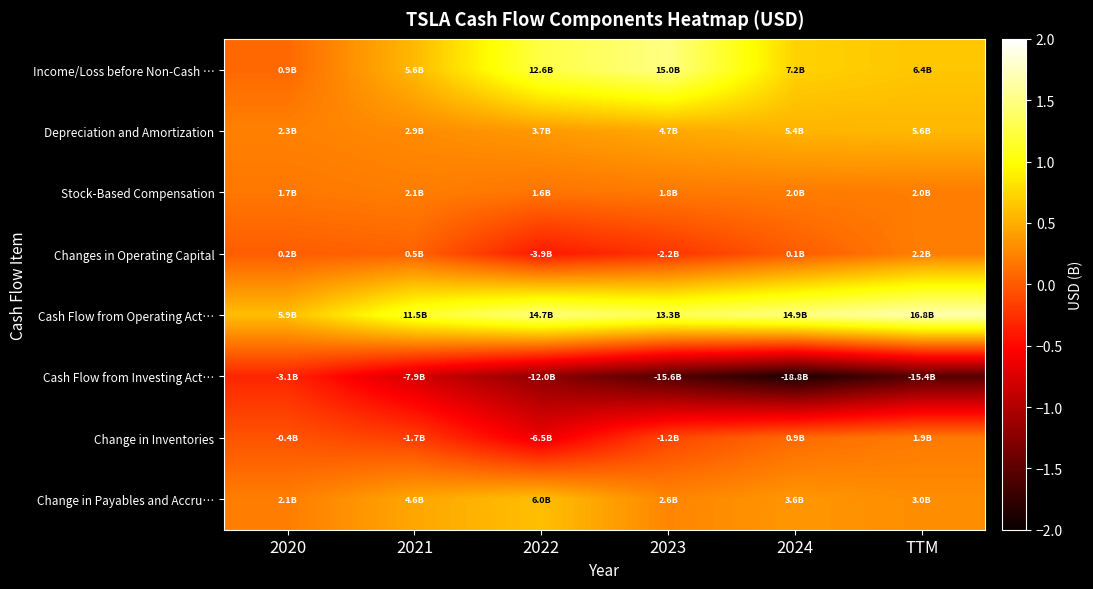

Reading right to left, what are all the values shown in this chart?

Income/Loss before Non-Cash …: TTM=6429000000	2024=7153000000	2023=14974000000	2022=12587000000	2021=5644000000	2020=862000000
Depreciation and Amortization: TTM=5569000000	2024=5368000000	2023=4667000000	2022=3747000000	2021=2911000000	2020=2322000000
Stock-Based Compensation: TTM=2048000000	2024=1999000000	2023=1812000000	2022=1560000000	2021=2121000000	2020=1734000000
Changes in Operating Capital: TTM=2188000000	2024=81000000	2023=-2248000000	2022=-3908000000	2021=518000000	2020=184000000
Cash Flow from Operating Act…: TTM=16837000000	2024=14923000000	2023=13256000000	2022=14724000000	2021=11497000000	2020=5943000000
Cash Flow from Investing Act…: TTM=-15354000000	2024=-18787000000	2023=-15584000000	2022=-11973000000	2021=-7868000000	2020=-3132000000
Change in Inventories: TTM=1930000000	2024=937000000	2023=-1195000000	2022=-6465000000	2021=-1709000000	2020=-422000000
Change in Payables and Accru…: TTM=3047000000	2024=3588000000	2023=2605000000	2022=6029000000	2021=4578000000	2020=2102000000